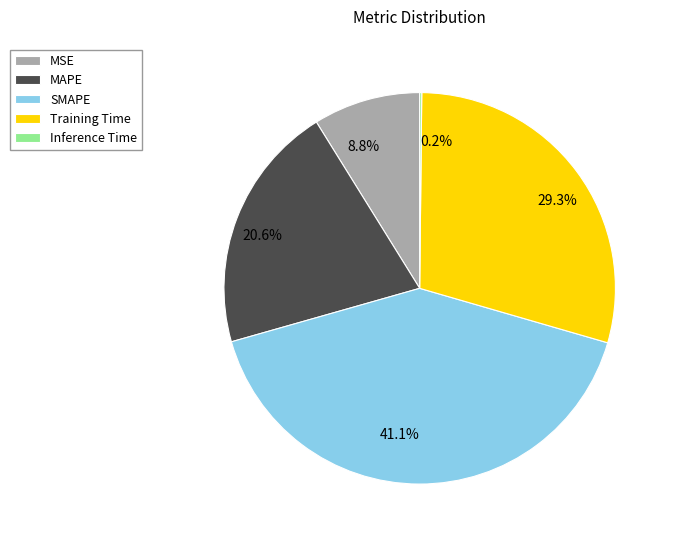

The MAPE slice represents 21% of the pie. True or false?

True